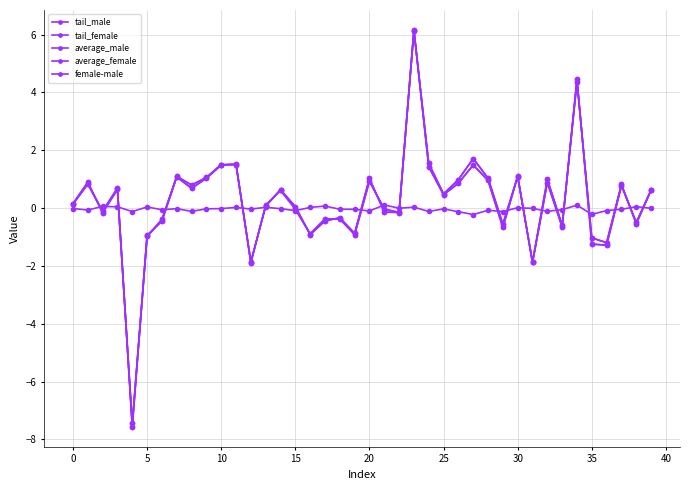

What is the average value of the average_male series?

0.2